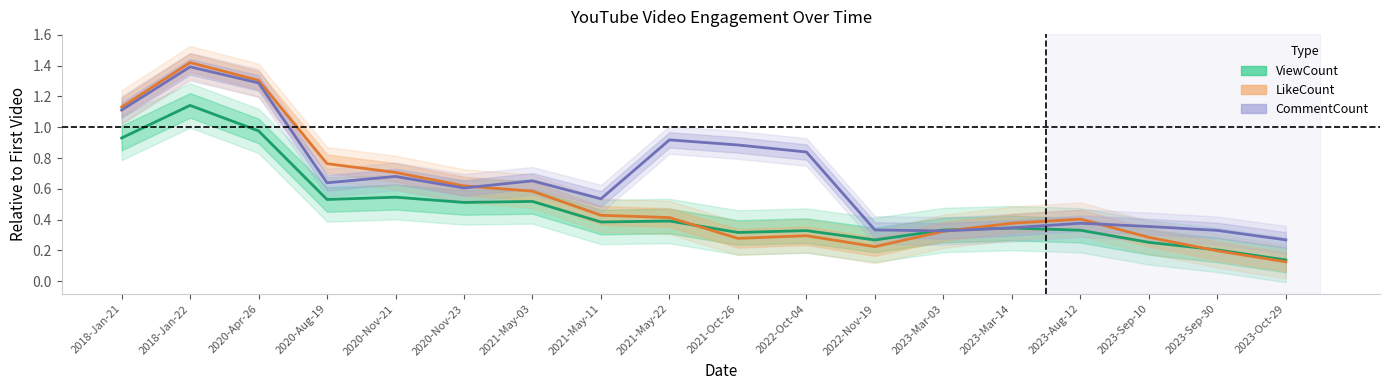

Which series has the largest total across all categories?

CommentCount